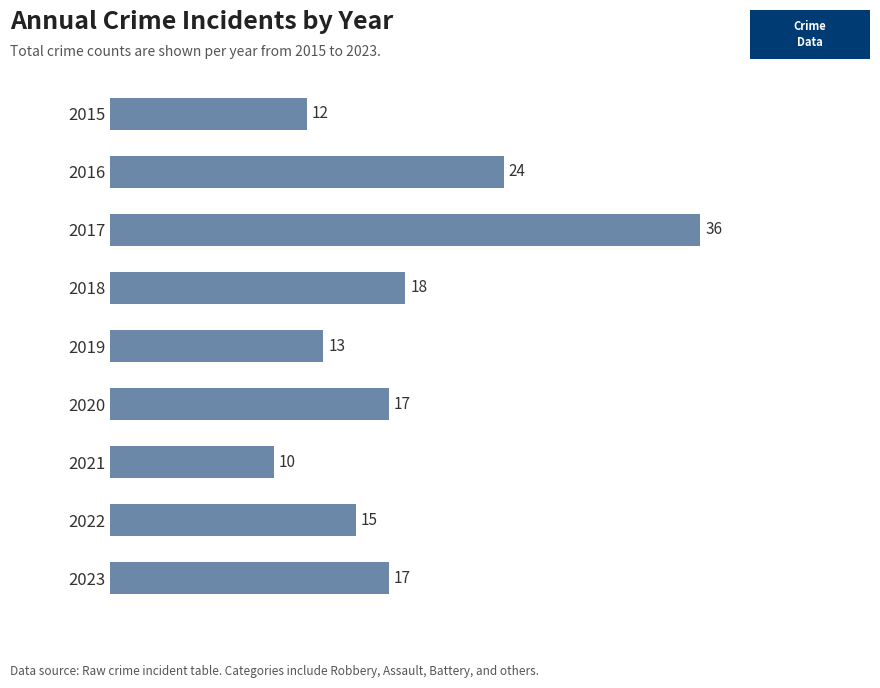

What is the average value?

18